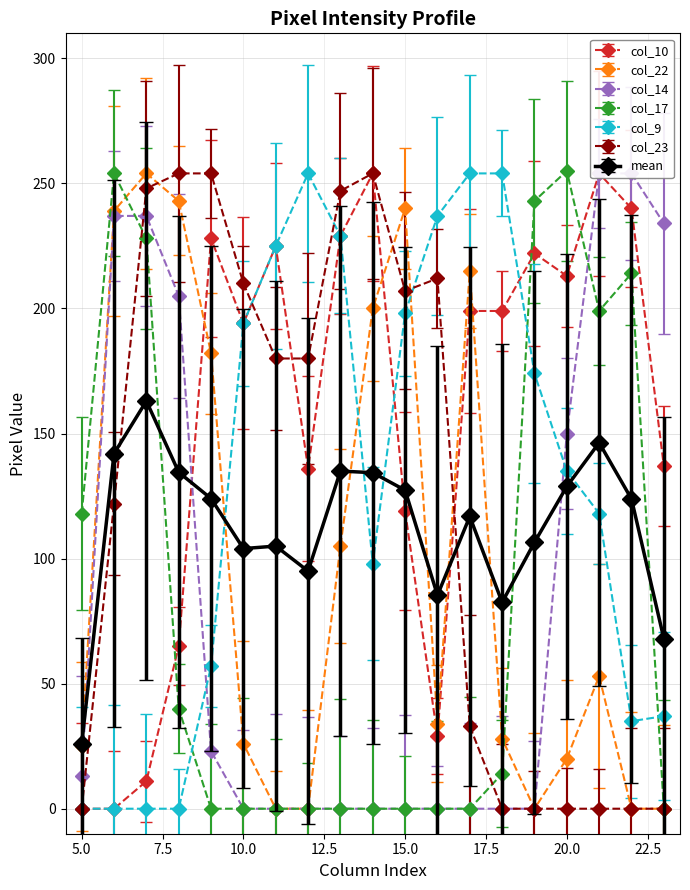

Where is the first local maximum for col_9?

12